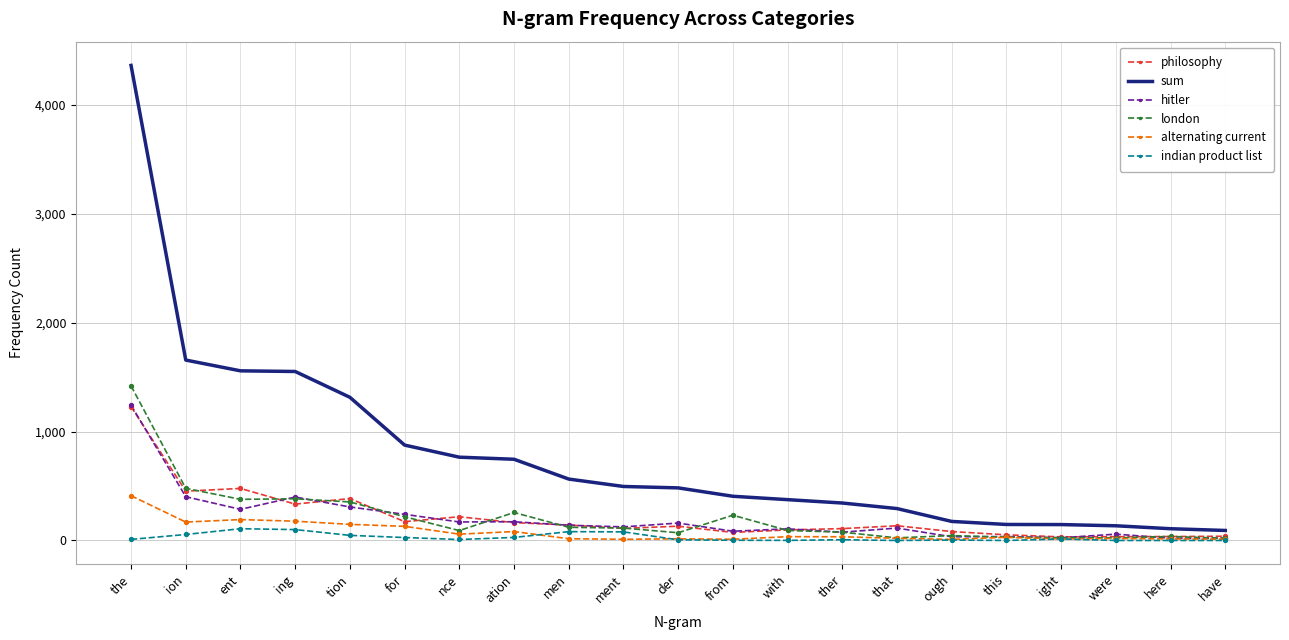

Is the value of london at have greater than the value of hitler at ion?

No